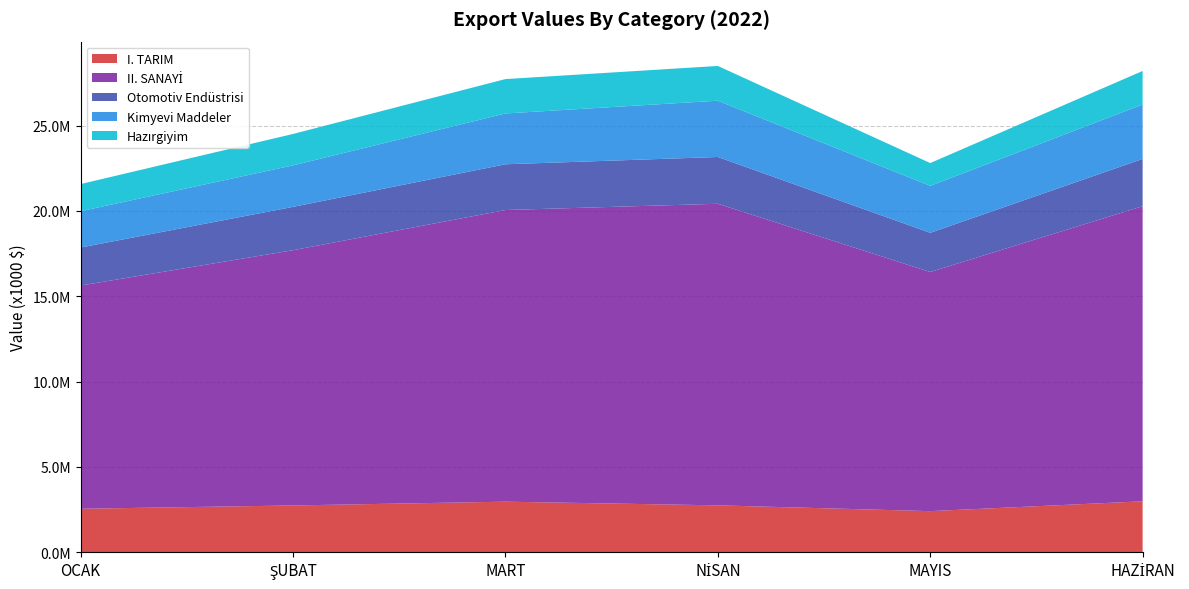

Reading right to left, list all the values displayed in this chart.

I. TARIM: HAZİRAN=2987337.2	MAYIS=2410181.3	NİSAN=2749761.4	MART=2964947.8	ŞUBAT=2743208.7	OCAK=2550277.7
II. SANAYİ: HAZİRAN=17290588.9	MAYIS=14012142.8	NİSAN=17669309.9	MART=17089000.6	ŞUBAT=14955701.2	OCAK=13077920.8
Otomotiv Endüstrisi: HAZİRAN=2768997.7	MAYIS=2295211.0	NİSAN=2742308.7	MART=2679675.0	ŞUBAT=2538733.0	OCAK=2227769.2
Kimyevi Maddeler: HAZİRAN=3187273.8	MAYIS=2751561.6	NİSAN=3297193.9	MART=2977387.3	ŞUBAT=2432243.1	OCAK=2127175.3
Hazırgiyim: HAZİRAN=1966199.4	MAYIS=1335971.5	NİSAN=2035792.0	MART=2014252.6	ŞUBAT=1840588.4	OCAK=1591627.7